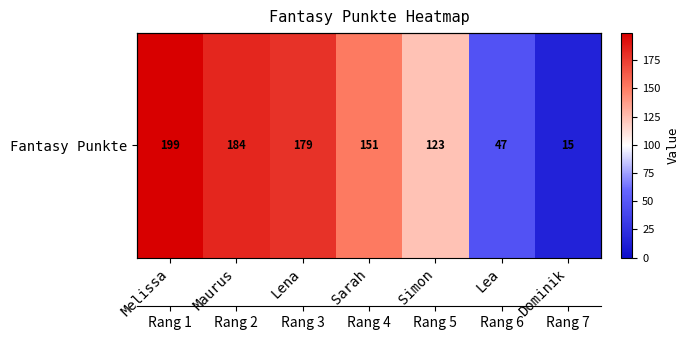

What is the change in value from Lena to Lea?

-132